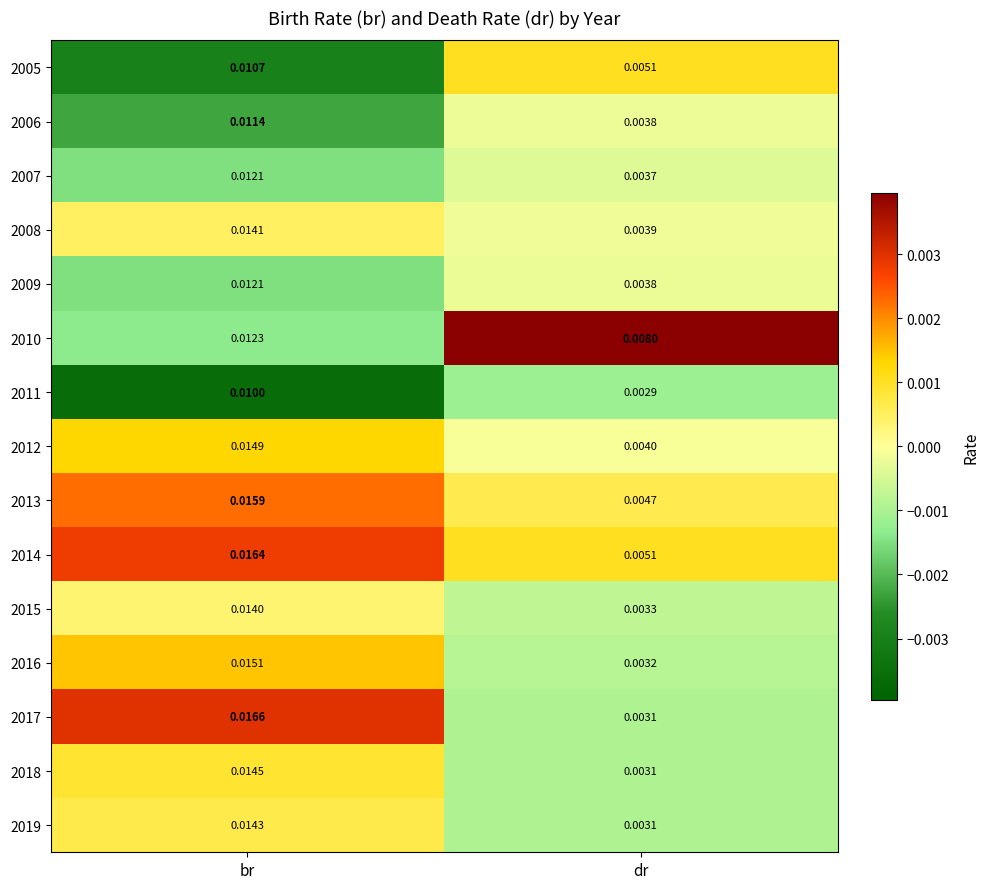

Rank the categories by 2017 value from highest to lowest.

br, dr